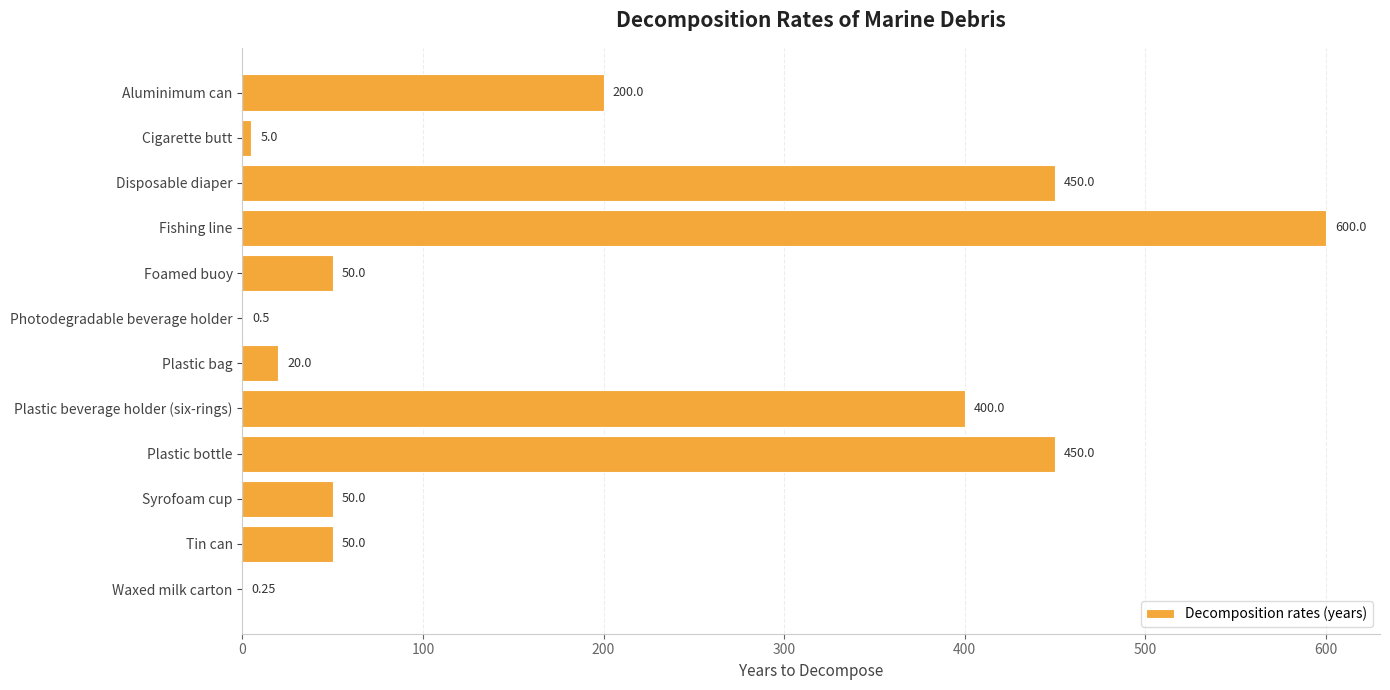

Which has a higher value, Foamed buoy or Plastic beverage holder (six-rings)?

Plastic beverage holder (six-rings)